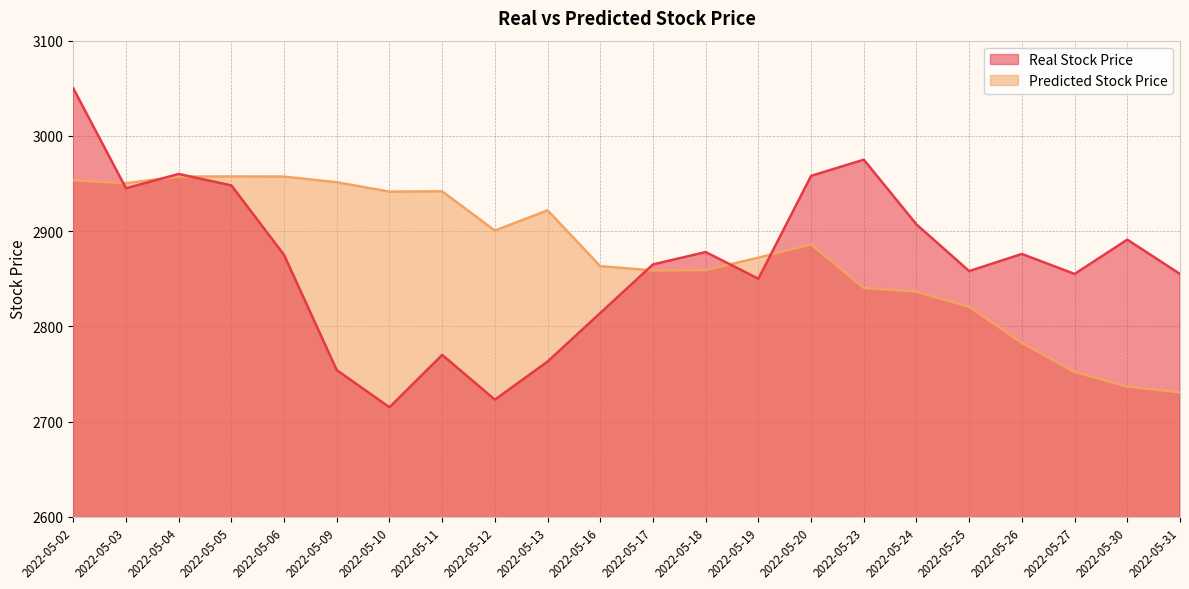

How many intersections are there between Predicted Stock Price and Real Stock Price?

6